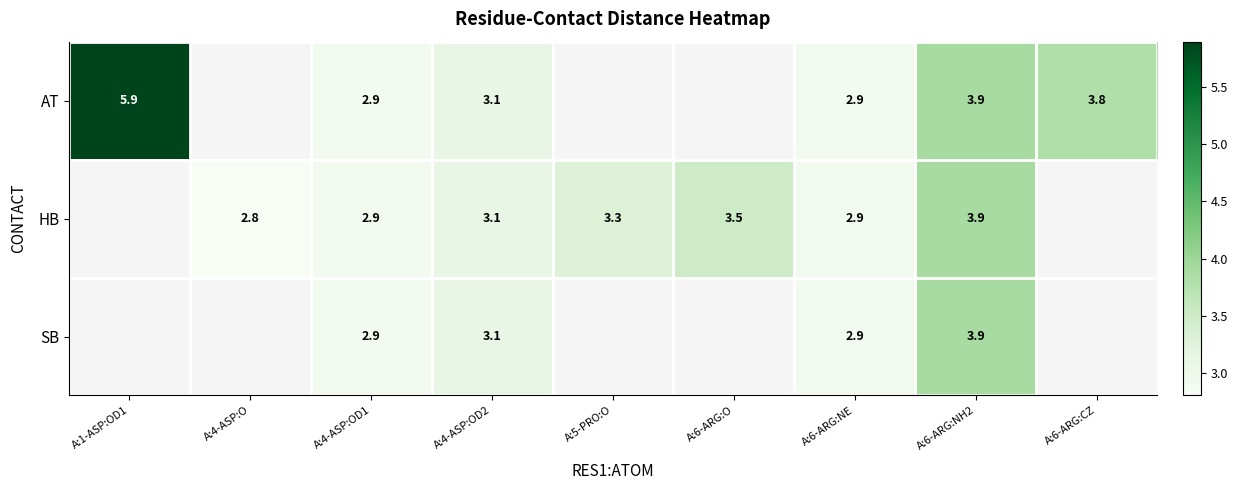

Is it true that AT equals 3.8 at A:6-ARG:CZ?

True